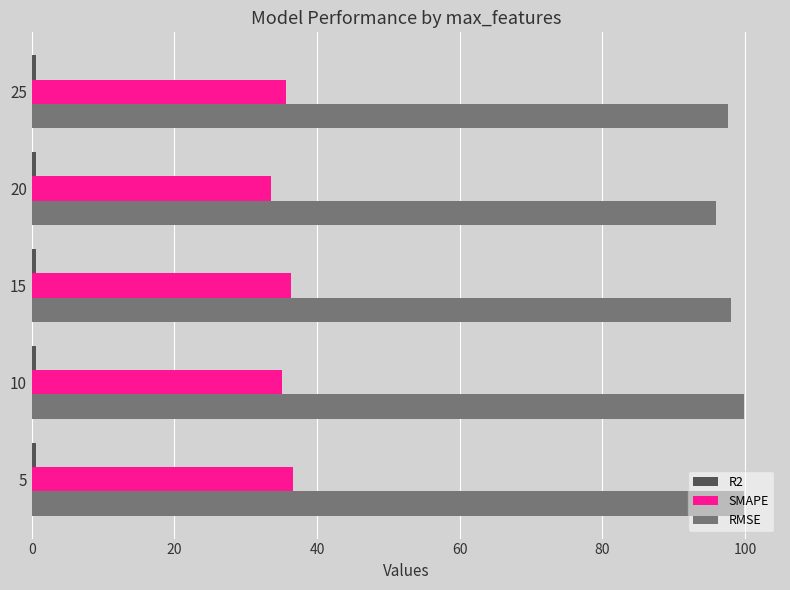

What is the lowest value of the RMSE series?

96.0